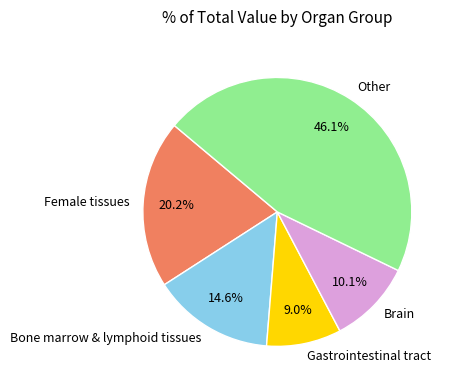

To the nearest percent, what percentage of the pie is Brain?

10%